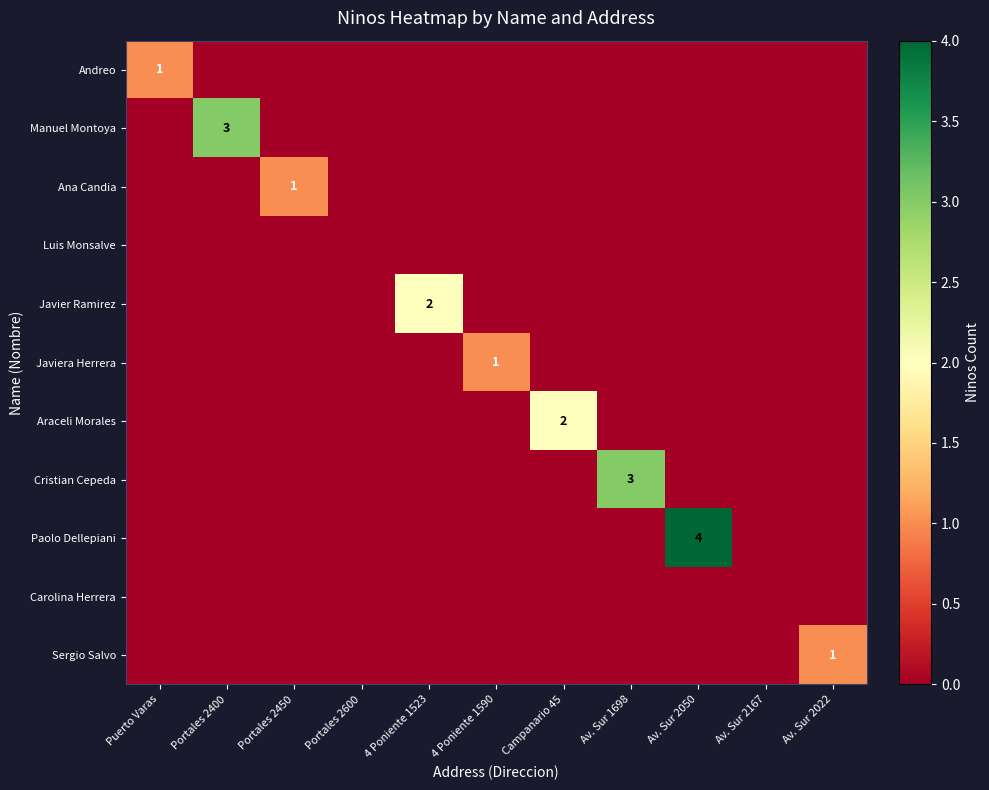

Is it true that Manuel Montoya equals 3 at Portales 2400?

True